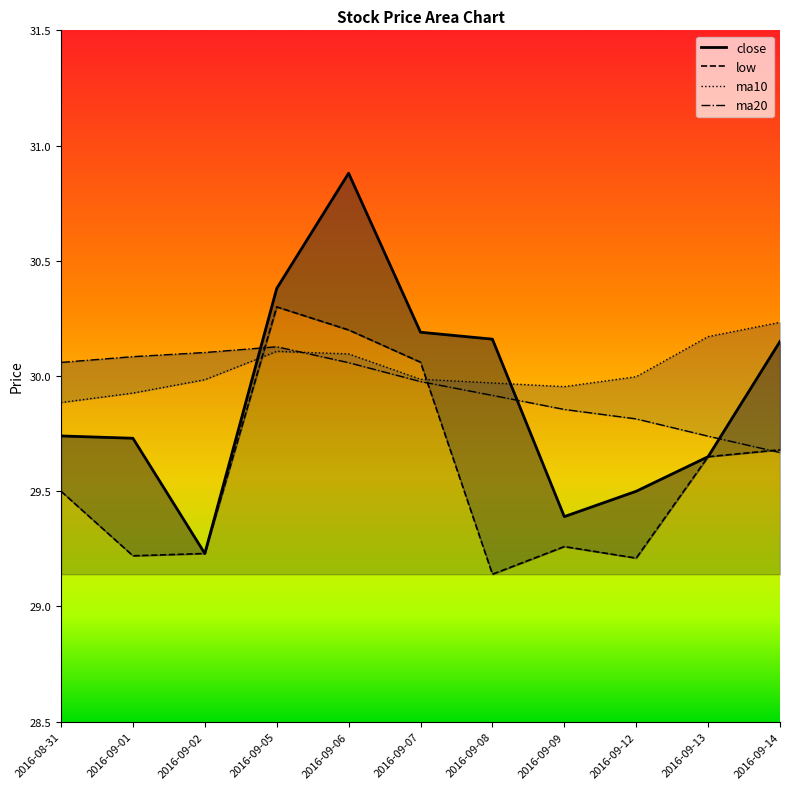

Between 2016-09-05 and 2016-09-13, which series saw the biggest shift?

close